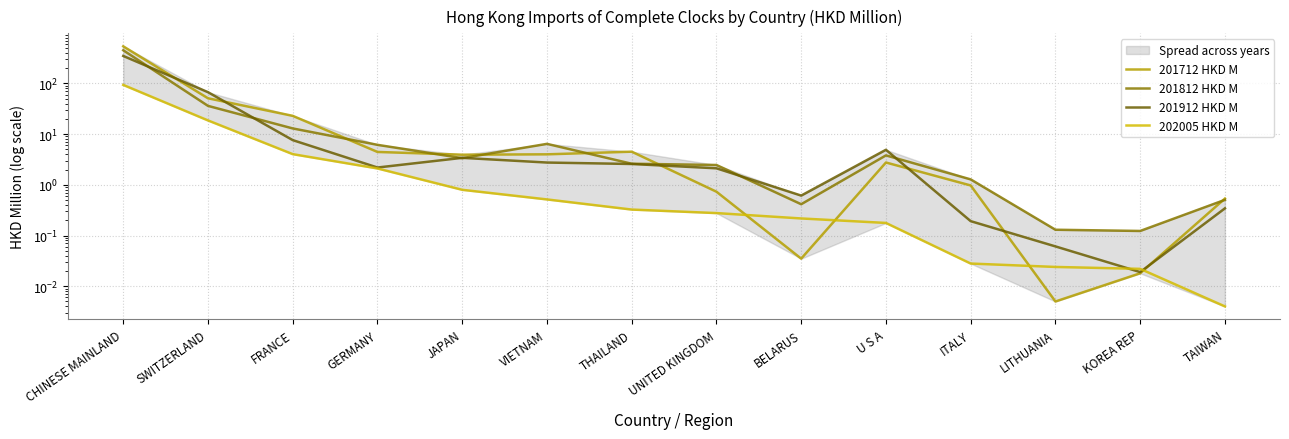

True or false: 201712 HKD M has a value of 50.9 at SWITZERLAND.

True